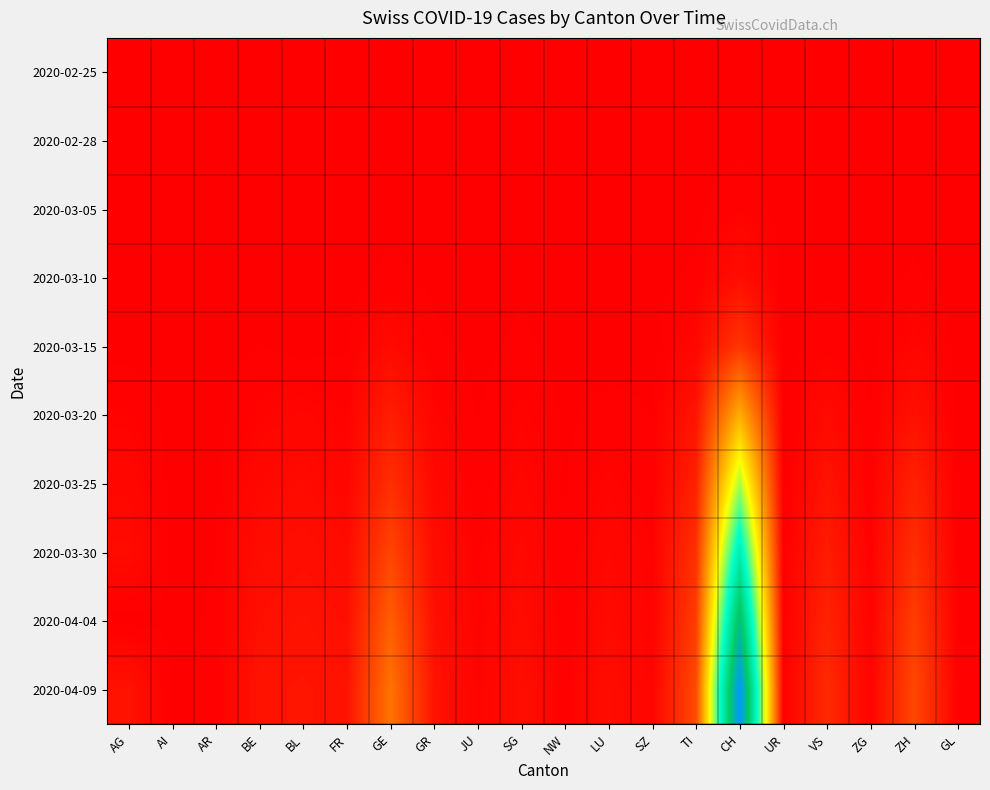

What is the difference between the highest and lowest values at ZH?

0.1